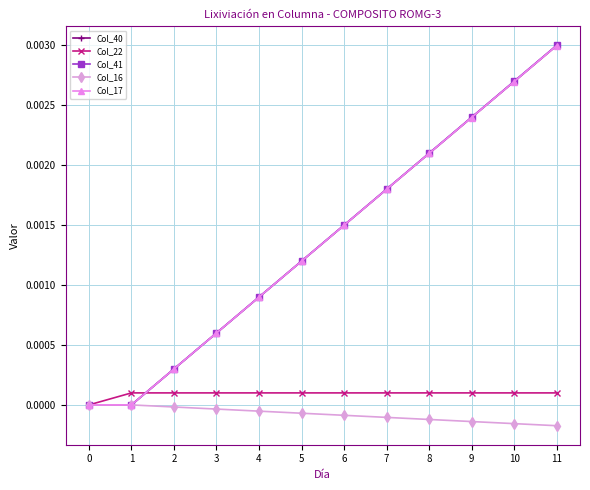

Does the chart have visible grid lines?

Yes